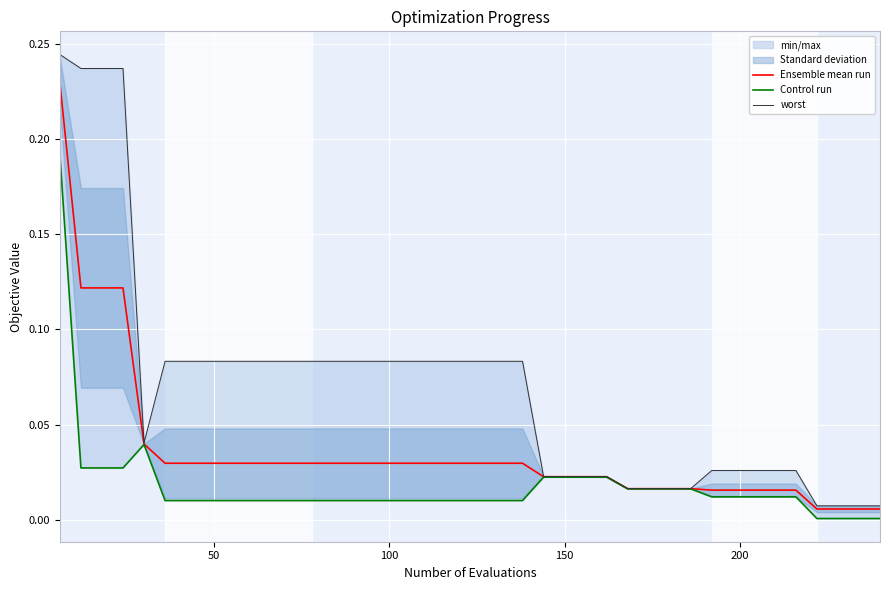

True or false: worst and Control run intersect in this chart.

False